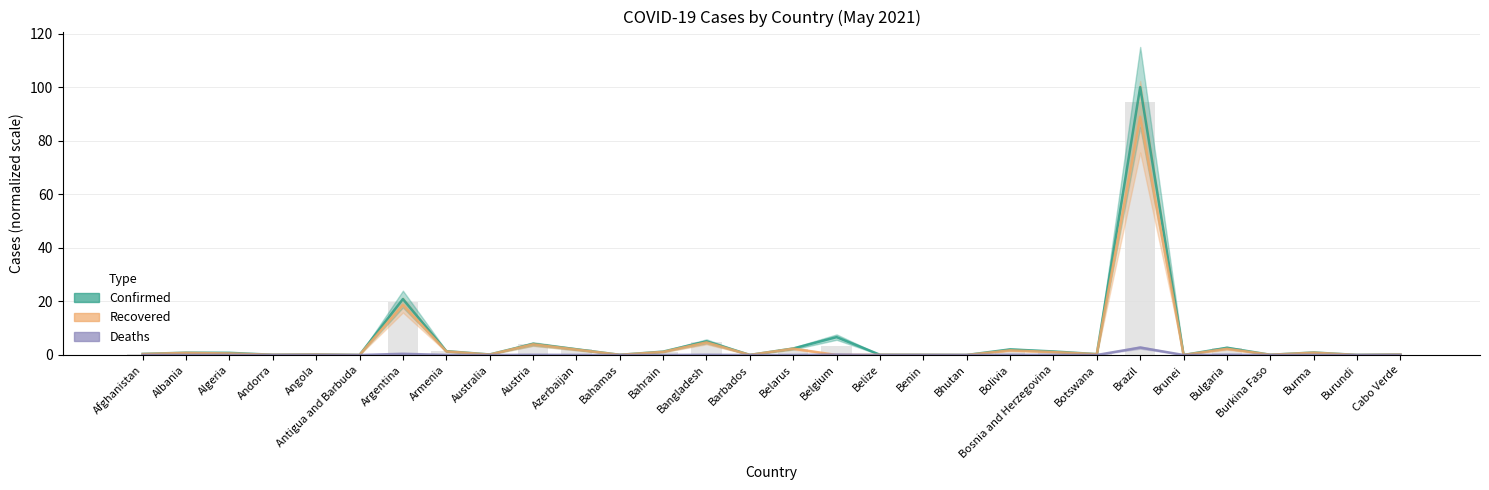

What is the value of the Confirmed bar at the 10th from the left?

4.1